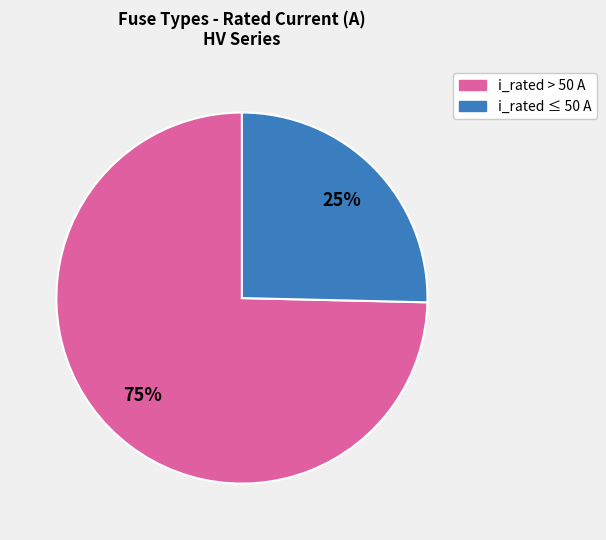

Is there any slice that represents more than half of the pie?

Yes